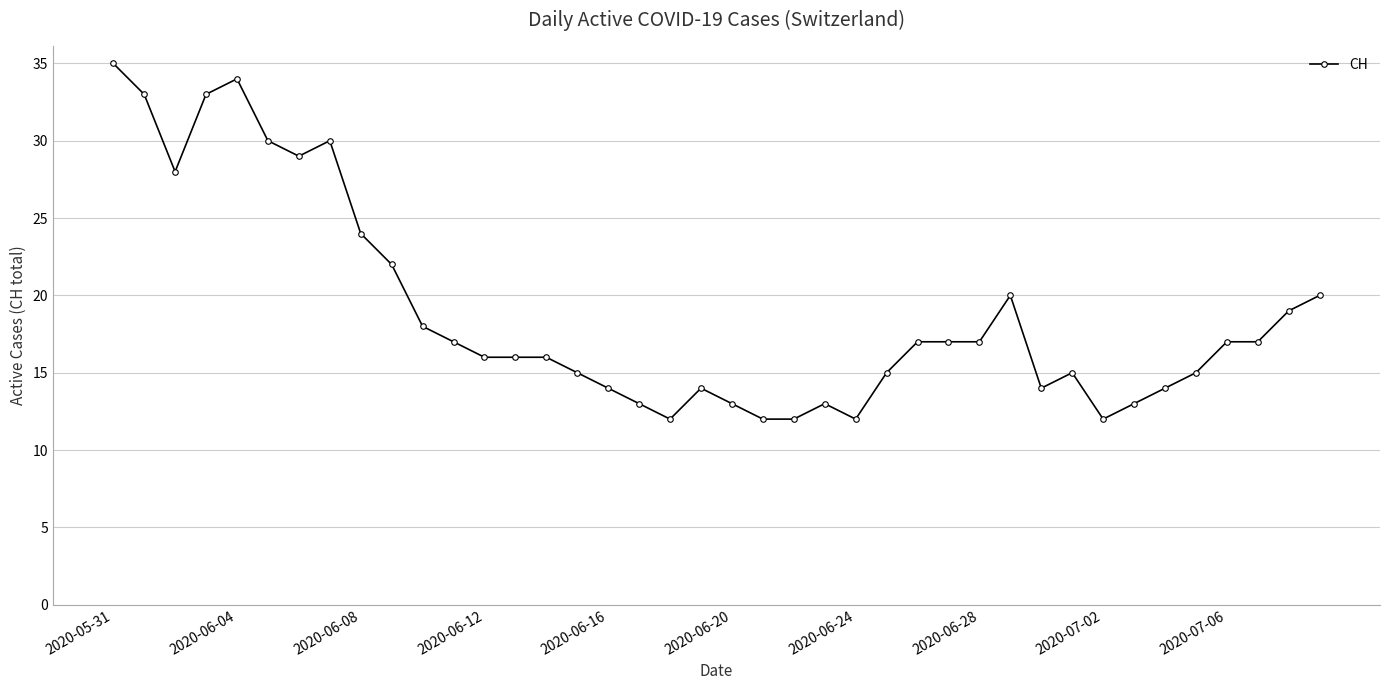

What is the minimum value shown in the chart?

12